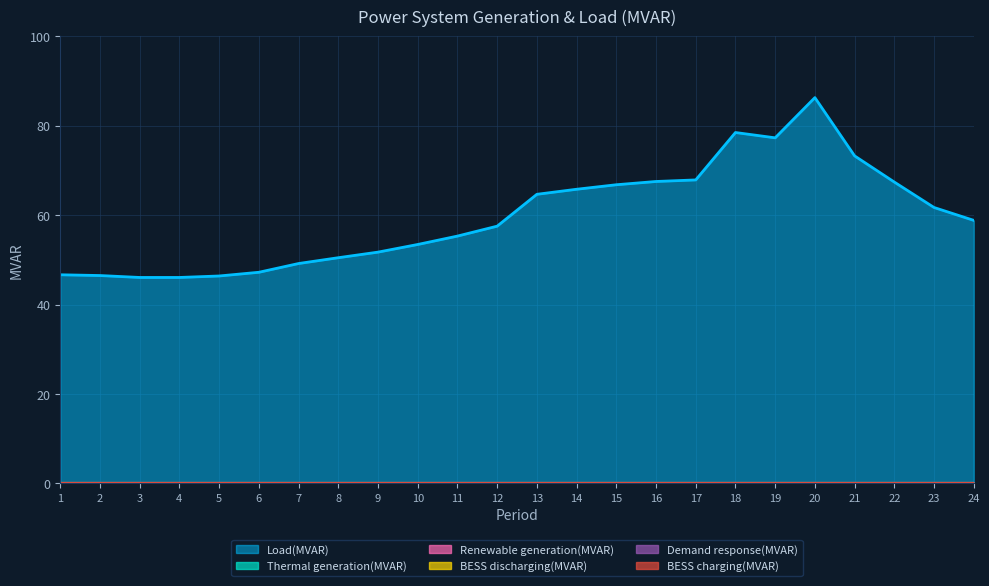

At which label does Thermal generation(MVAR) reach its peak?

1